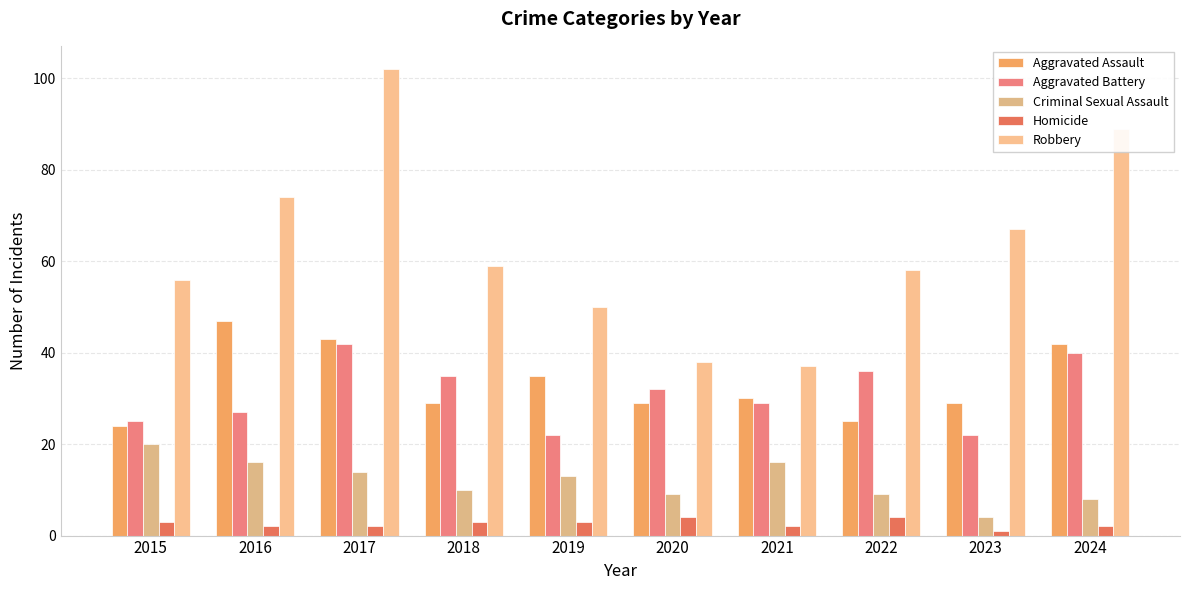

How many bars are there in each group?

5